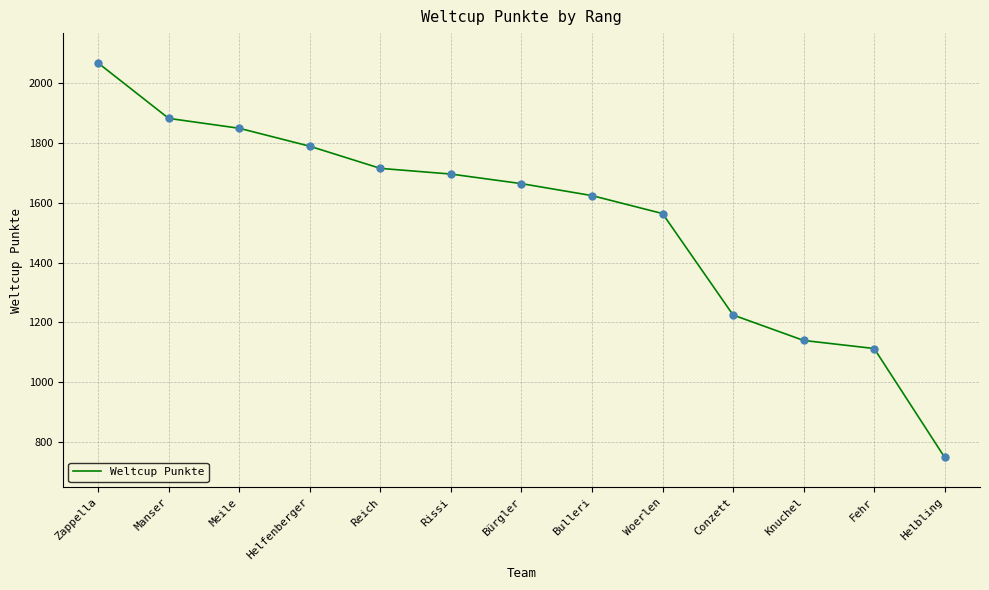

Approximately how many times larger is the value at Fehr compared to Helfenberger?

0.6